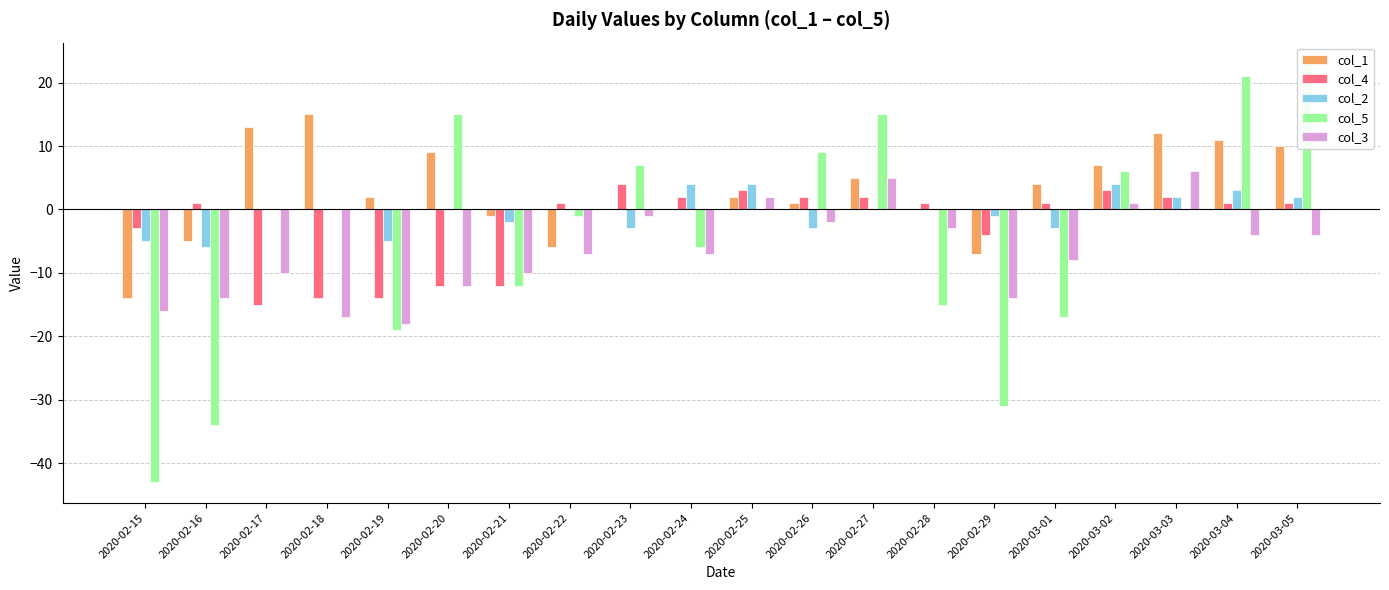

What is the sum of all col_3 values?

-133